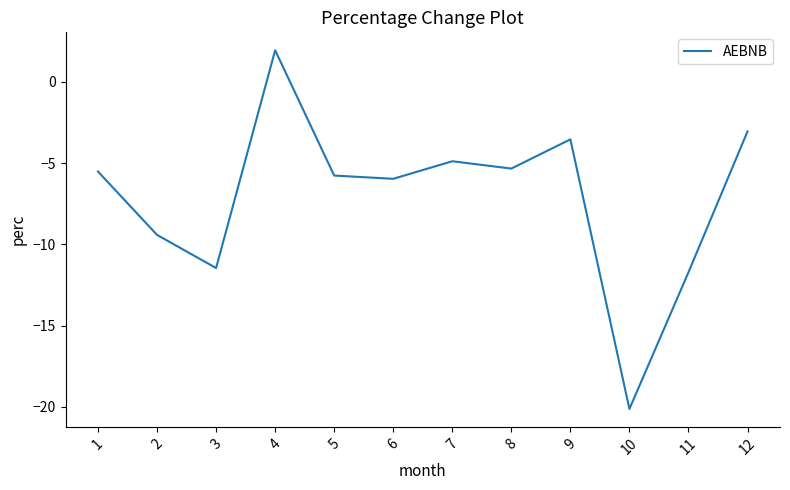

Does the chart display data point markers on the line(s)?

No